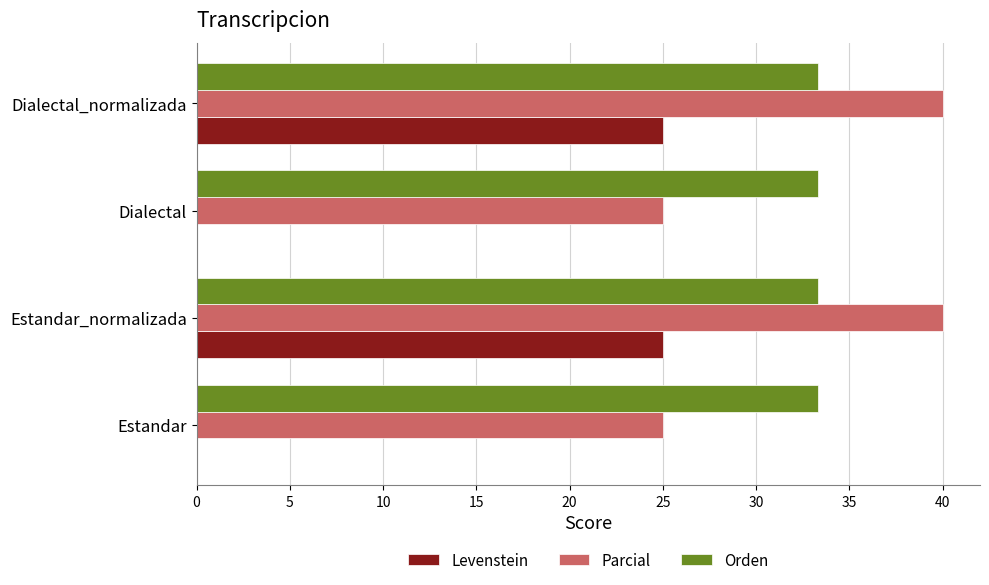

What are all the series names shown in the legend?

Levenstein, Parcial, Orden